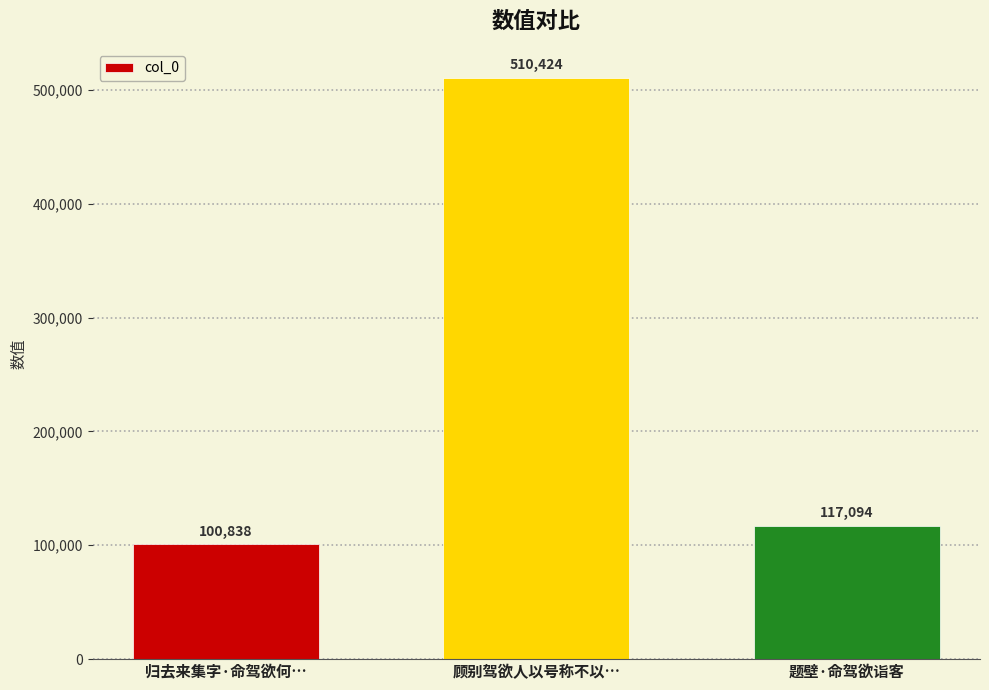

Reading left to right, transcribe all the data shown in this chart.

归去来集字·命驾欲何…=100838	顾别驾欲人以号称不以…=510424	题壁·命驾欲诣客=117094